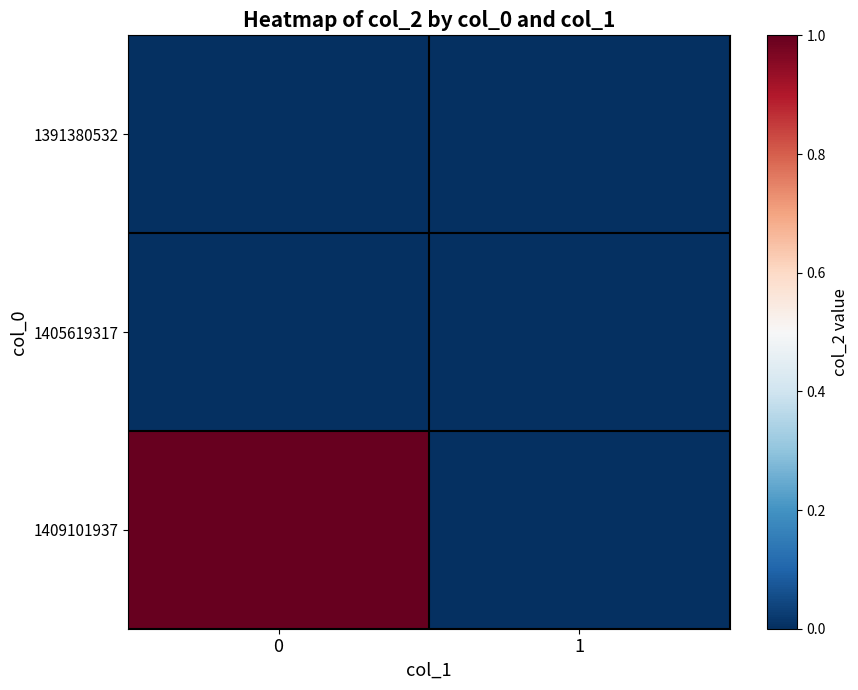

Which series has the widest spread of values?

1409101937